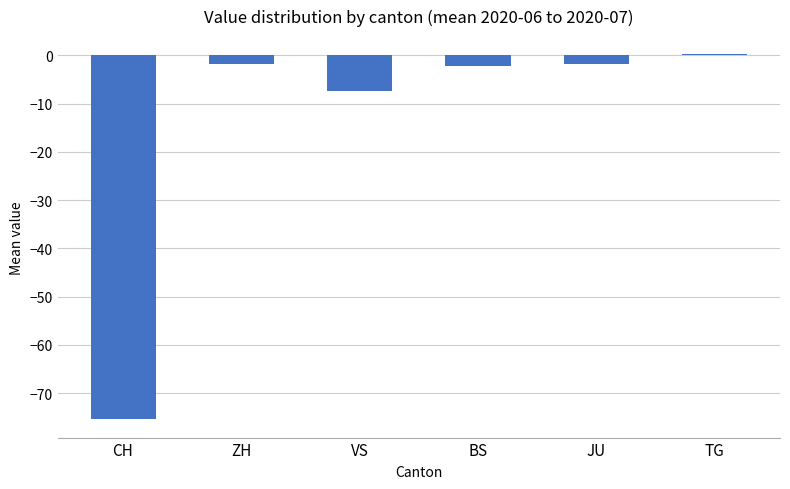

At which label does the data first exceed -1?

TG